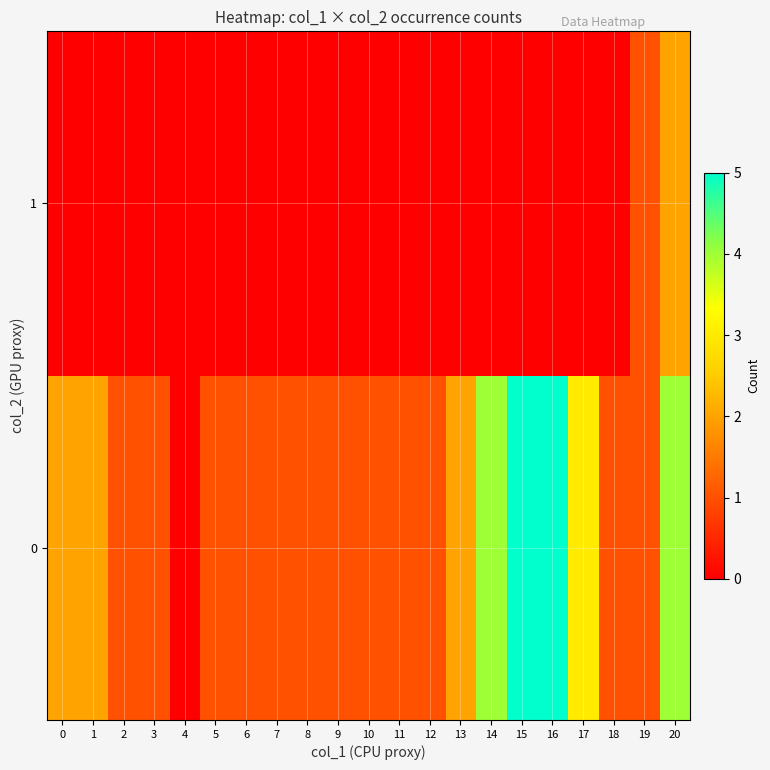

Reading right to left, list all the values displayed in this chart.

0: 20=4	19=1	18=1	17=3	16=5	15=5	14=4	13=2	12=1	11=1	10=1	9=1	8=1	7=1	6=1	5=1	4=0	3=1	2=1	1=2	0=2
1: 20=2	19=1	18=0	17=0	16=0	15=0	14=0	13=0	12=0	11=0	10=0	9=0	8=0	7=0	6=0	5=0	4=0	3=0	2=0	1=0	0=0